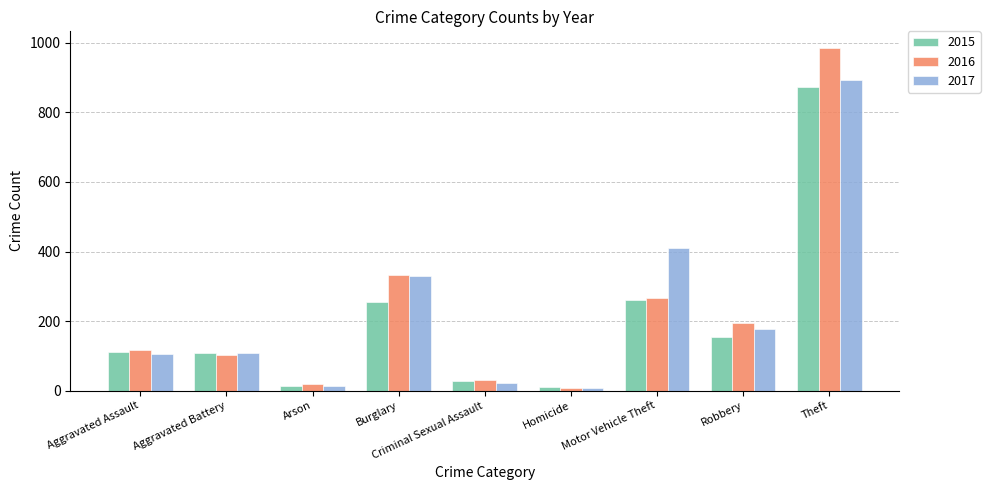

How many bars are there in each group?

3